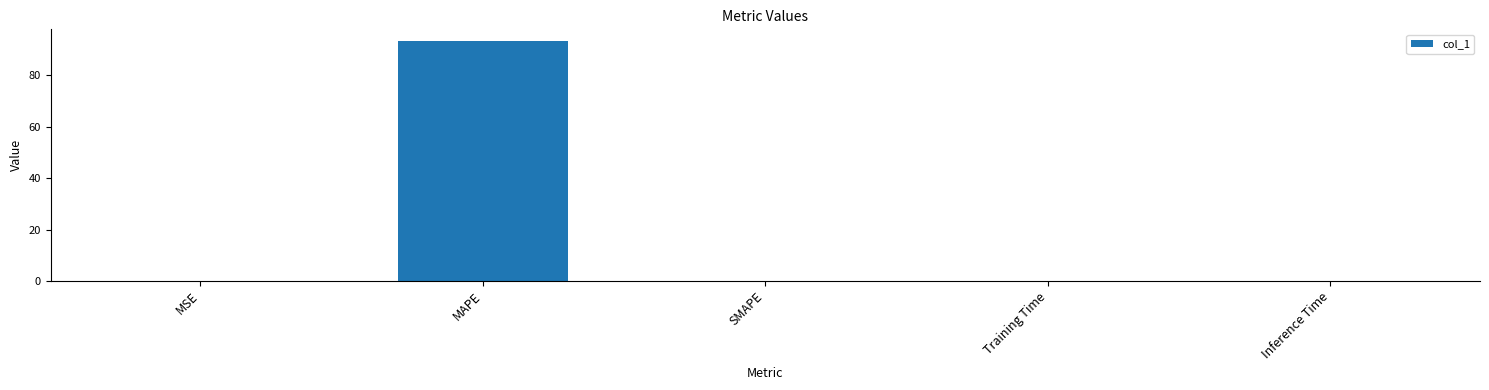

True or false: the data shows 0.0 at SMAPE.

True